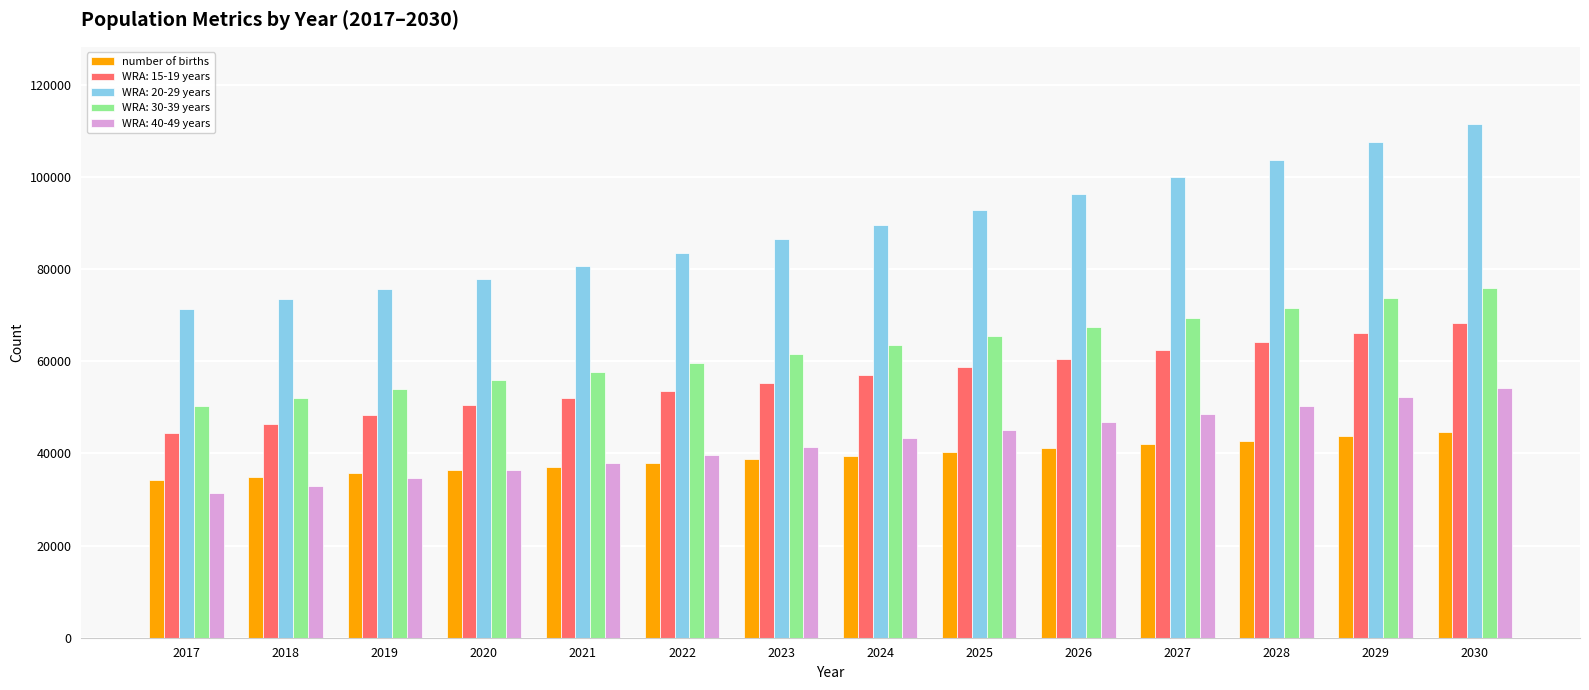

What is the highest value of the number of births series?

44557.9